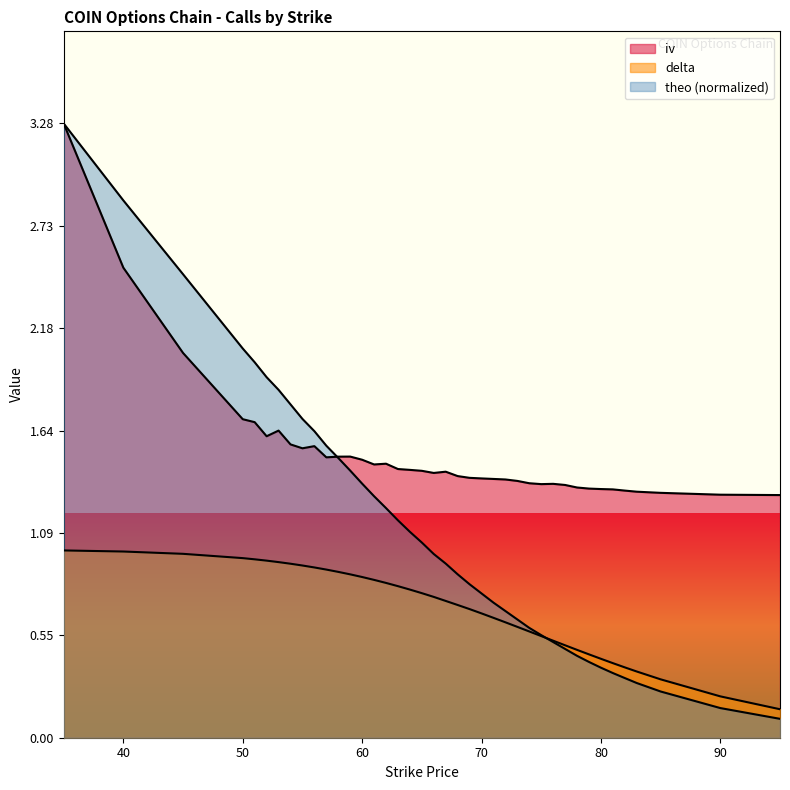

What is the difference between the second highest and second lowest values in the delta series?

0.8